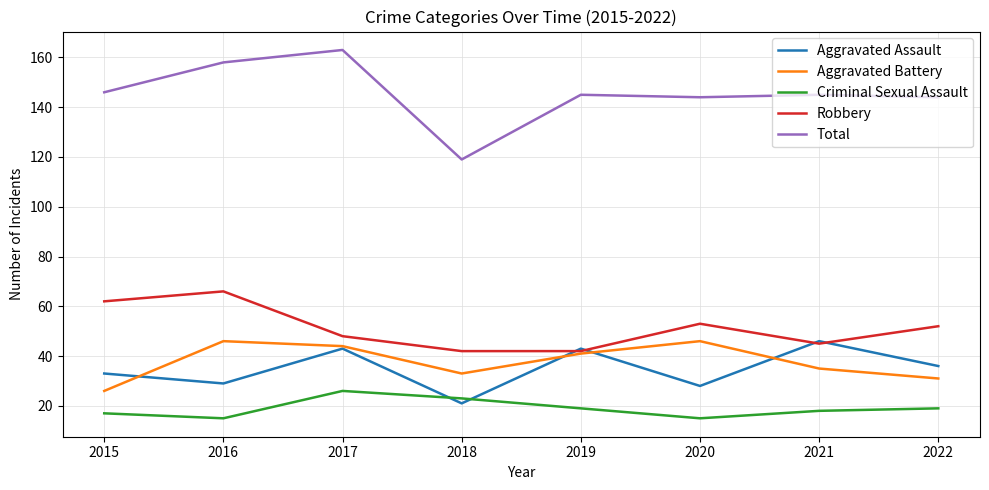

At 2018, list the series in order from smallest to largest.

Aggravated Assault, Criminal Sexual Assault, Aggravated Battery, Robbery, Total